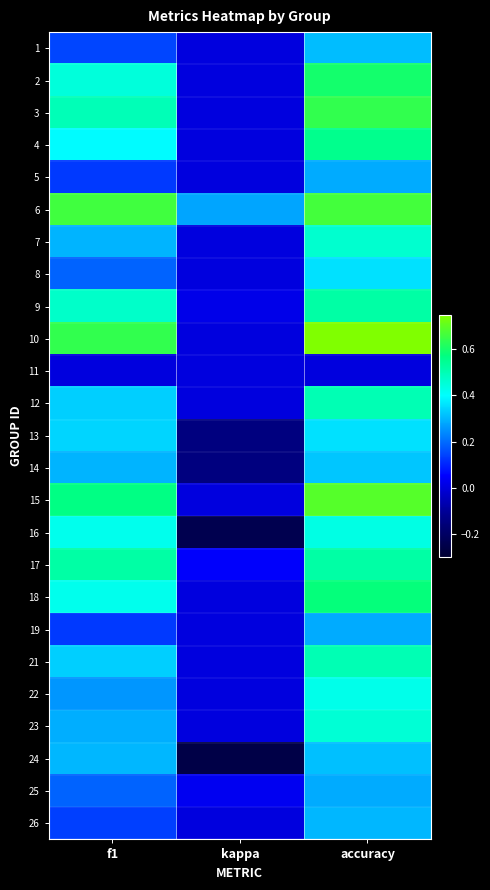

Which category has the lowest value across all series?

kappa